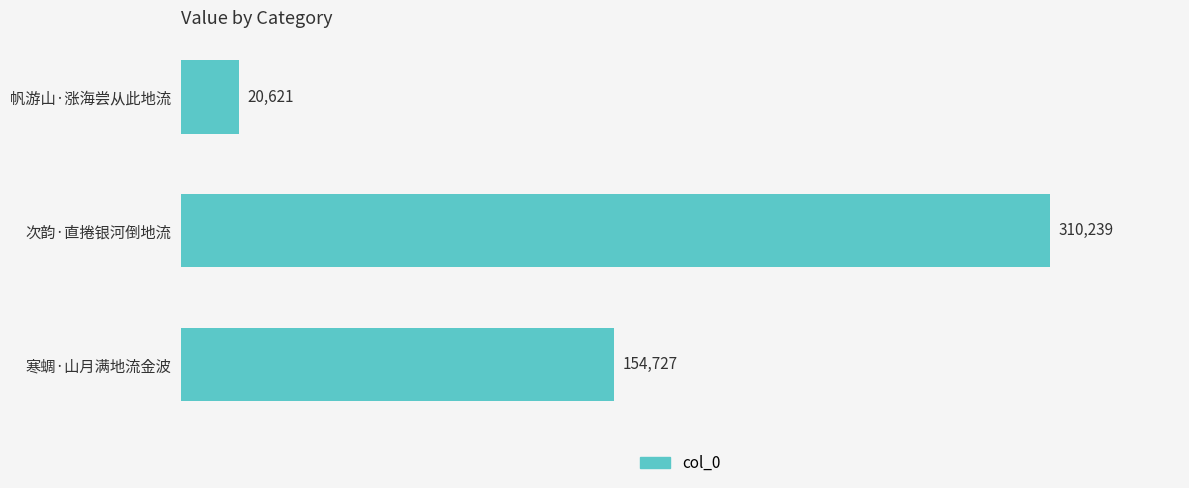

What is the difference between the second highest and minimum values?

134106